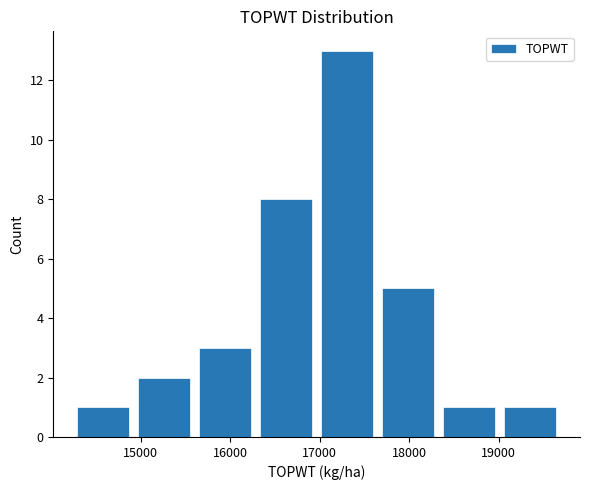

Reading left to right, transcribe this chart: for each bar, give the range it covers on the x-axis and its height. Neither the bar edges nor the heights are printed on the chart, so give them approximately, as read against the axes.

14200 to 14900: 1
14900 to 15600: 2
15600 to 16300: 3
16300 to 17000: 8
17000 to 17600: 13
17600 to 18300: 5
18300 to 19000: 1
19000 to 19700: 1